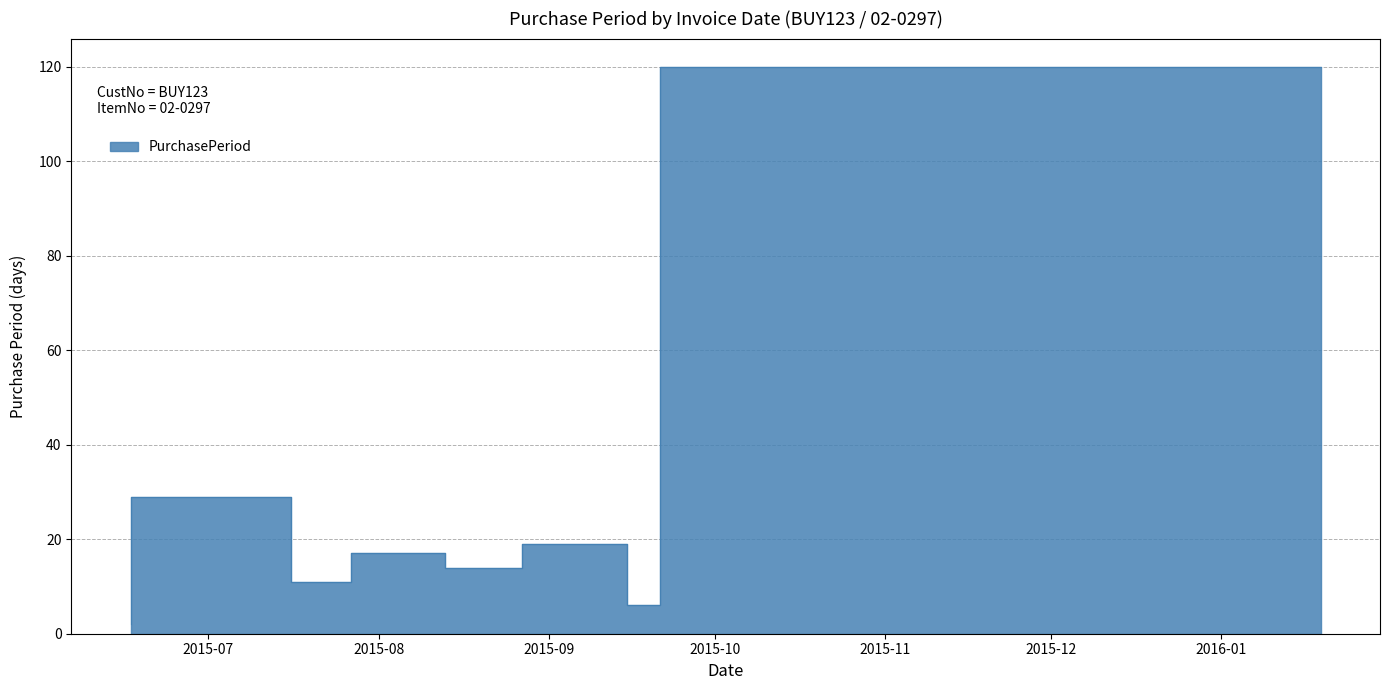

What position from the right is 2015-08-27?

4